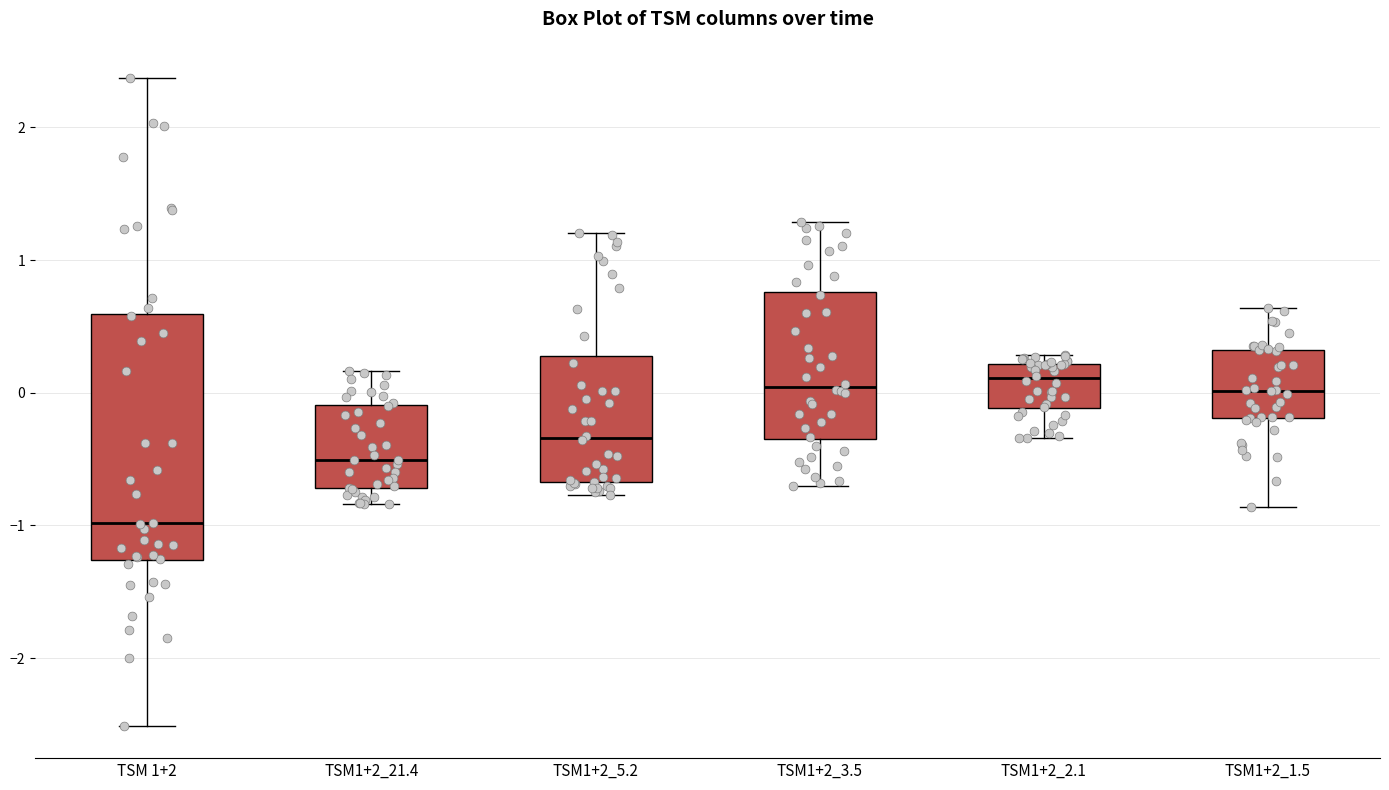

Which box is the tallest, from its lower edge to its upper edge?

TSM 1+2